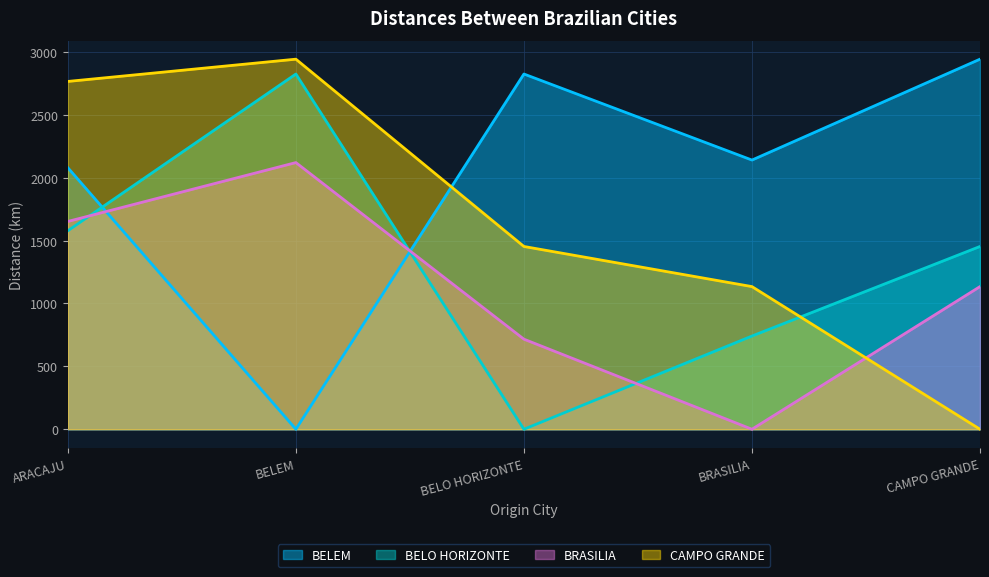

True or false: BELO HORIZONTE has a value of 517 at CAMPO GRANDE.

False